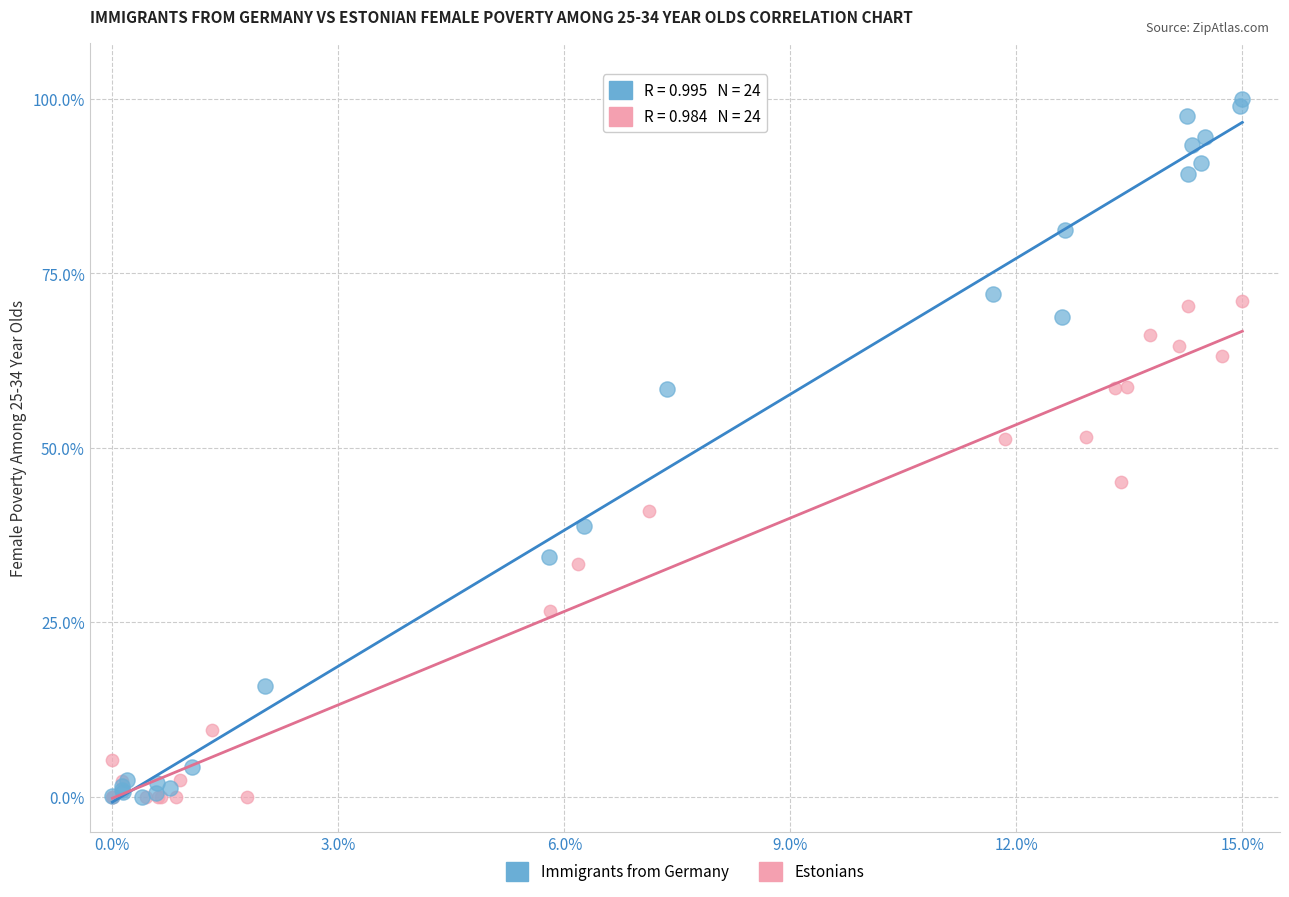

Which series has the widest spread of Y values?

Immigrants from Germany